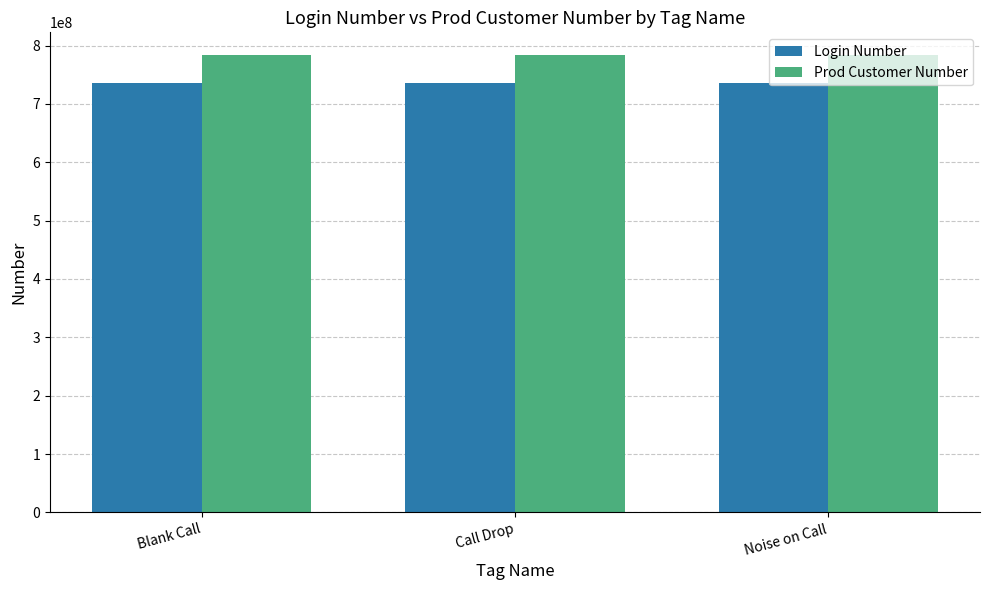

Reading right to left, extract all data points from this chart.

Login Number: Noise on Call=735873718	Call Drop=735873718	Blank Call=735873718
Prod Customer Number: Noise on Call=783425592	Call Drop=783425592	Blank Call=783425592